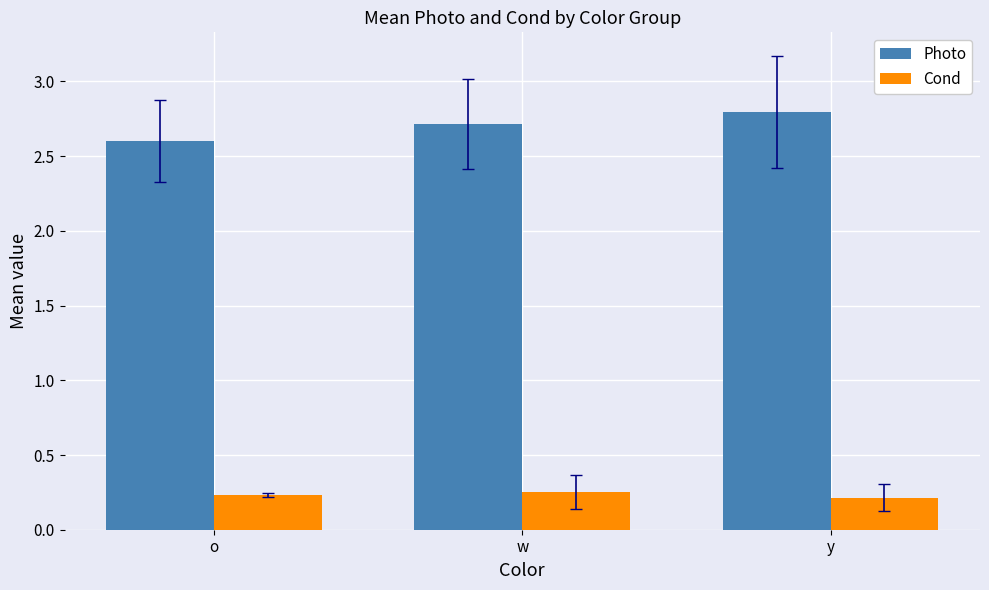

Rank the series by their maximum value, from lowest to highest.

Cond, Photo